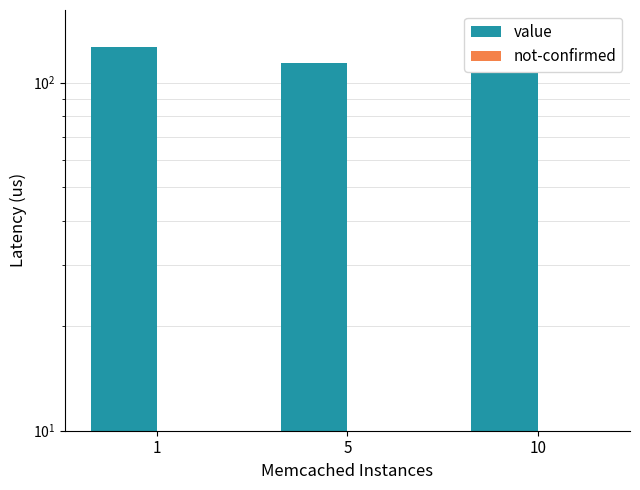

Reading right to left, list all the values displayed in this chart.

value: 107	114	127
not-confirmed: 1	1	3